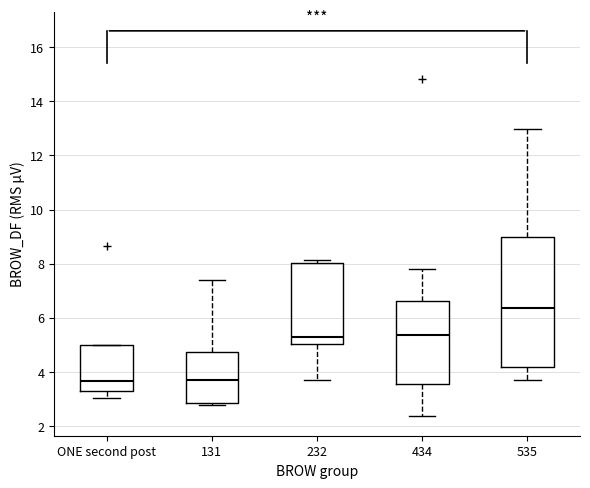

Reading left to right, read every box against the y-axis: the position of its median line, the range the box covers, and the ends of its whiskers. The values are not printed on the chart, so give them approximately, as read against the axis.

ONE second post: median 3.6, box 3.4 to 5.0, whiskers 3.0 to 5.0
131: median 3.8, box 2.8 to 4.8, whiskers 2.8 (just below the box's lower edge) to 7.4
232: median 5.2, box 5.0 to 8.0, whiskers 3.6 to 8.2
434: median 5.4, box 3.6 to 6.6, whiskers 2.4 to 7.8
535: median 6.4, box 4.2 to 9.0, whiskers 3.6 to 13.0